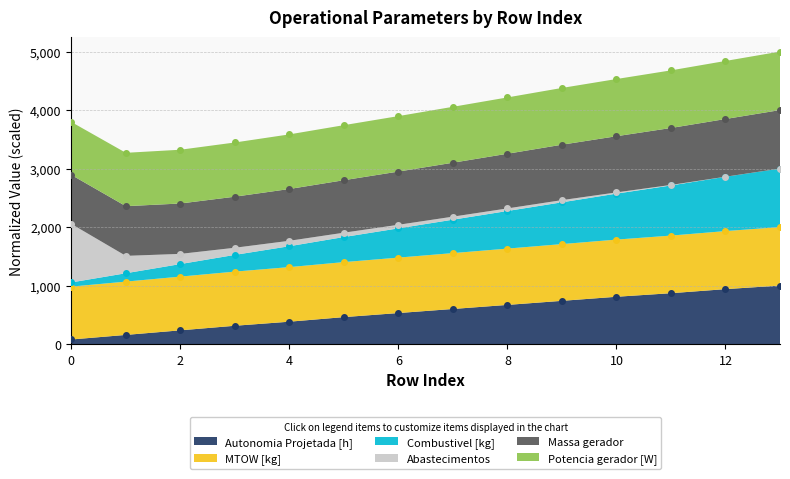

What is the value of the Autonomia Projetada [h] point at the 4th from the left?

313.0